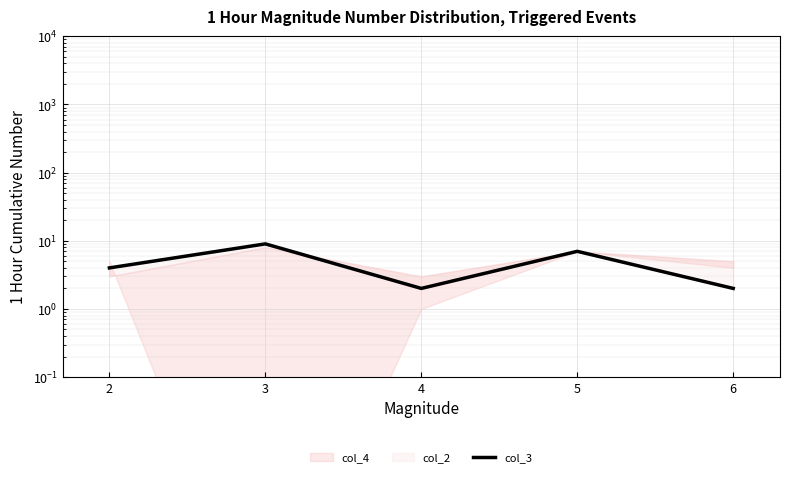

Reading left to right, list all the values displayed in this chart.

4	9	2	7	2